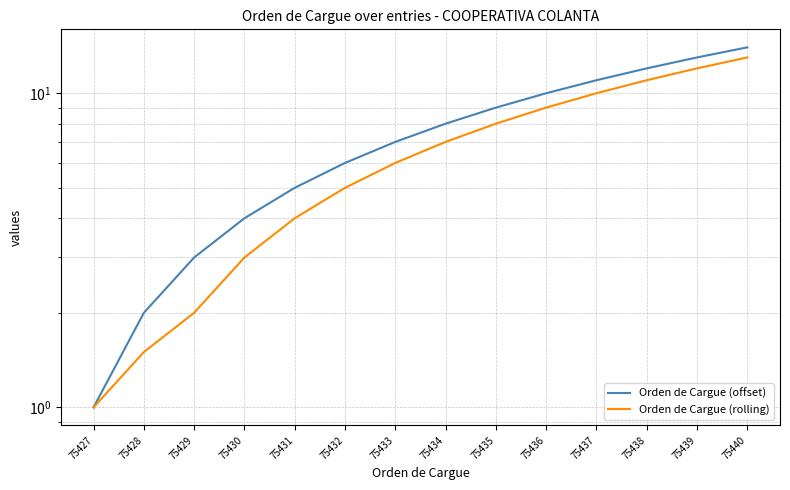

Is it true that Orden de Cargue (offset) equals 12.0 at 75438?

True